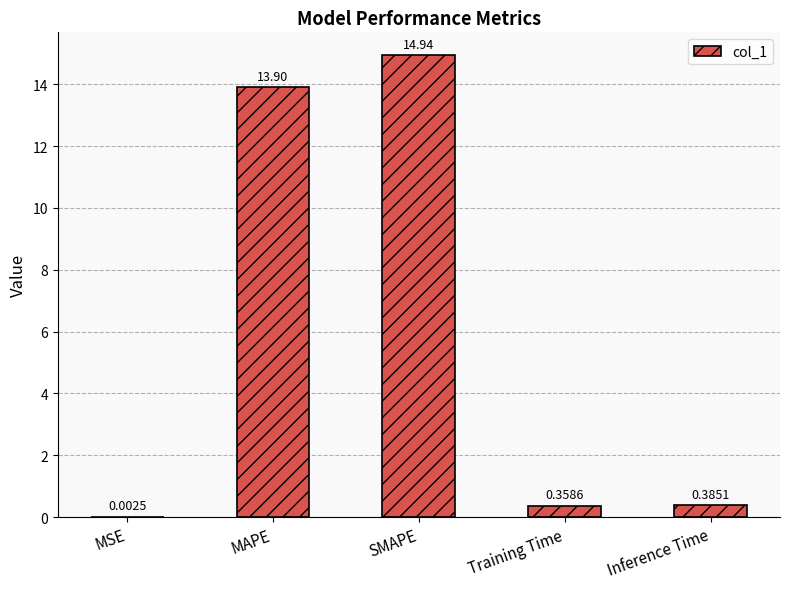

What is the average value?

5.9